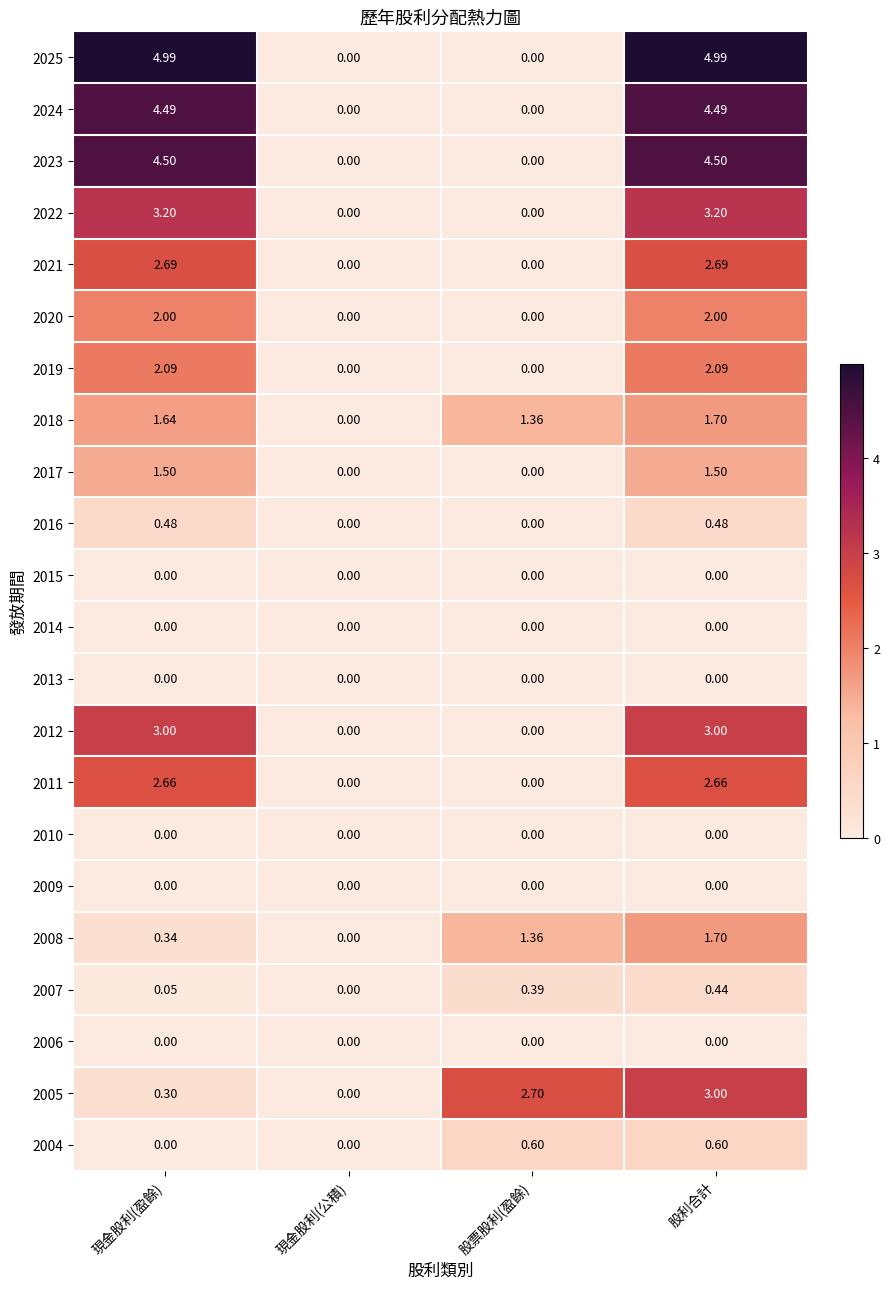

Which series has the largest total across all categories?

2025